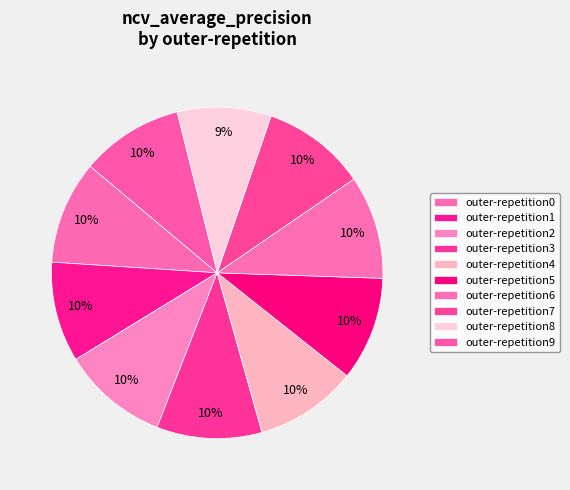

How many segments does this pie chart have?

10